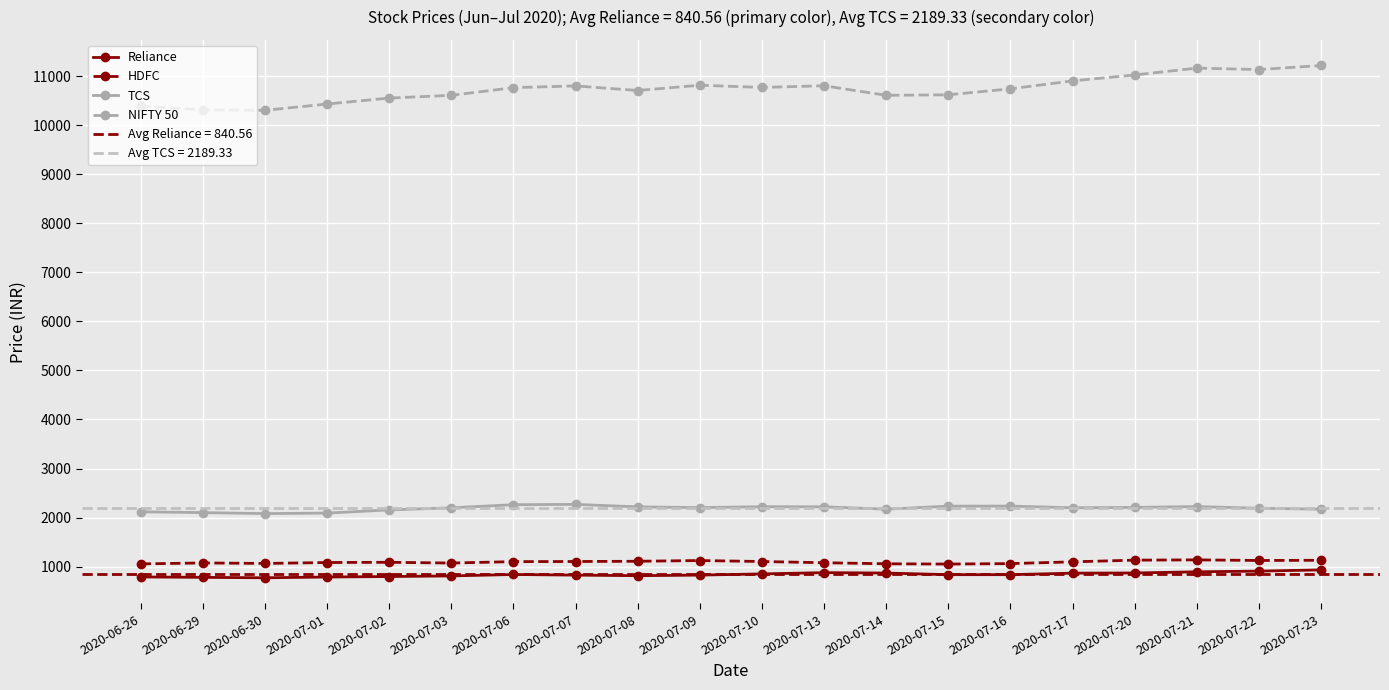

The NIFTY 50 series shows 16262.4 at 2020-07-07. True or false?

False